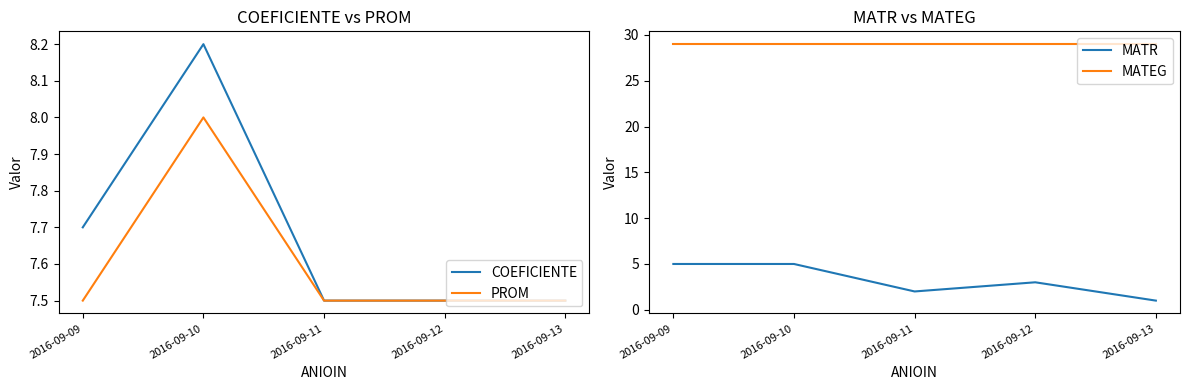

The COEFICIENTE series shows 8.2 at 2016-09-10. True or false?

True